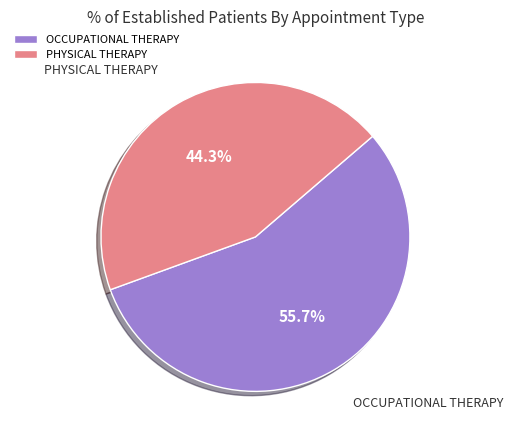

Combined, do PHYSICAL THERAPY and OCCUPATIONAL THERAPY account for over 50%?

Yes